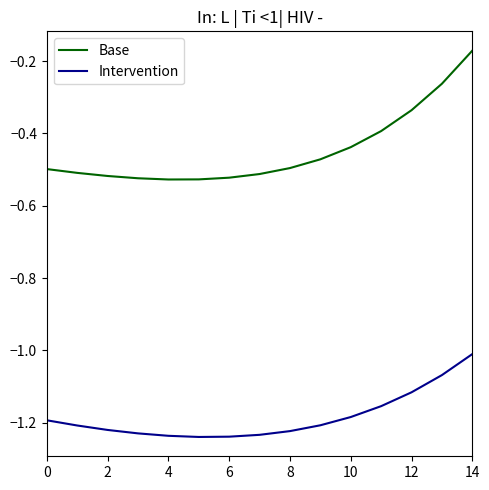

Which series has the largest total across all categories?

Base